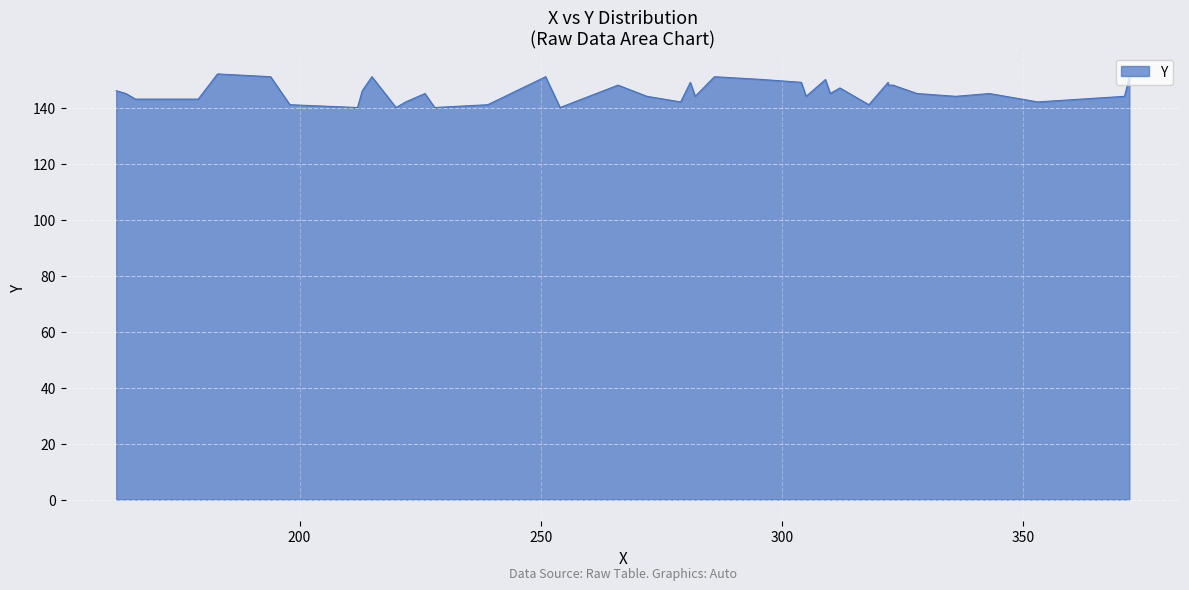

What is the approximate value at 35, to the nearest 10?

150